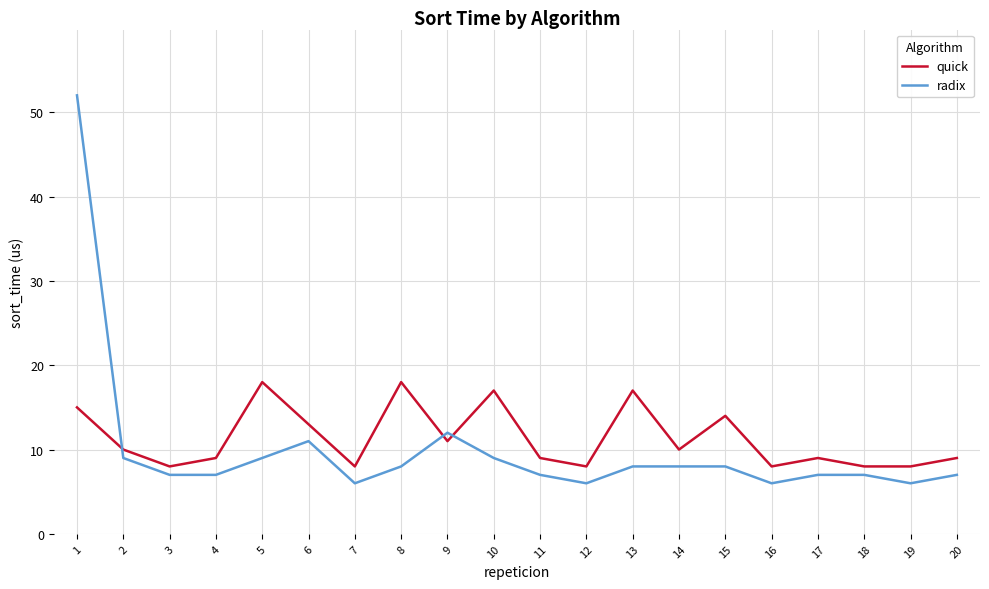

Which series ends up on top after the final intersection of radix and quick?

quick